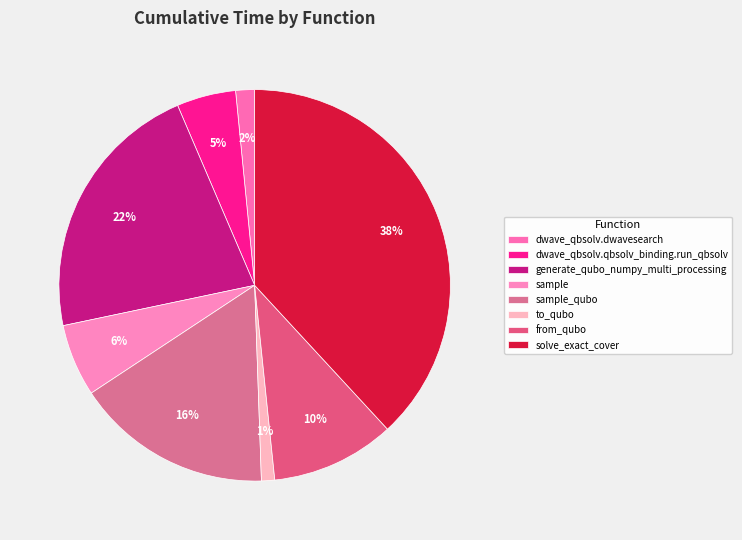

Is dwave_qbsolv.qbsolv_binding.run_qbsolv the majority of the pie?

No